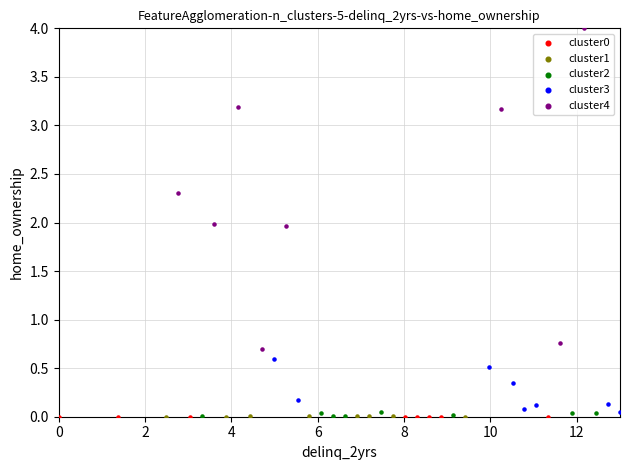

Which series has the largest Y range (max minus min)?

cluster4